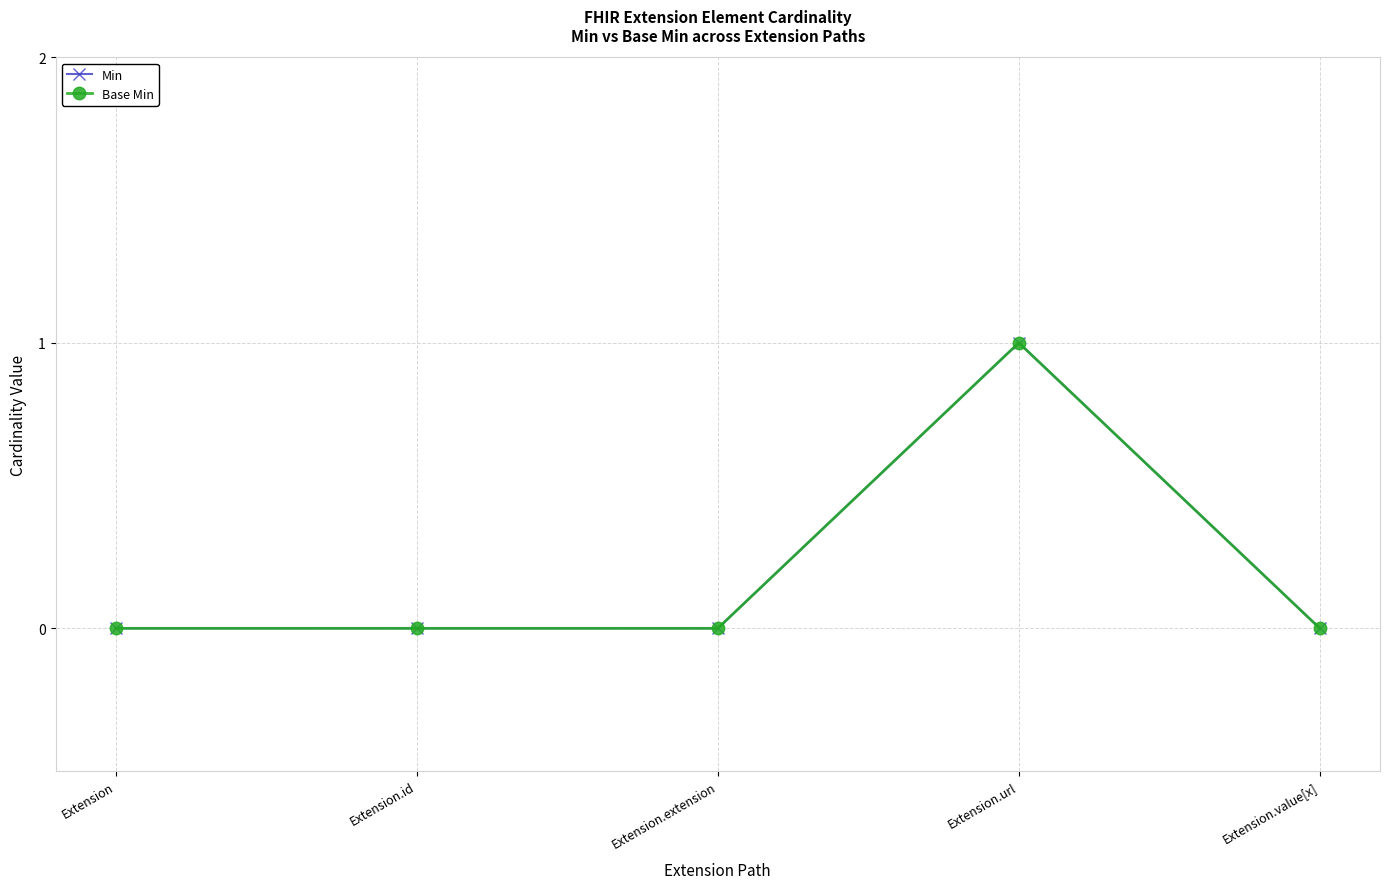

At how many categories does at least one series exceed 0?

1